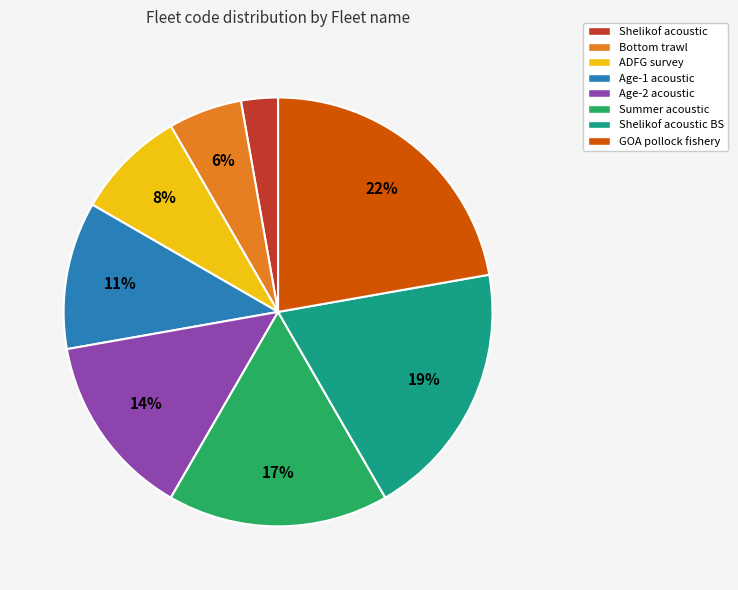

Is there a majority slice in this chart?

No